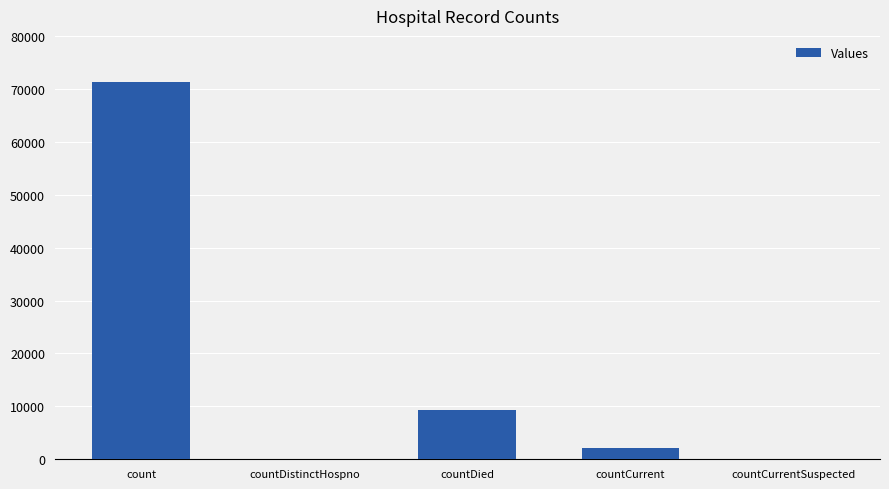

Are the bars horizontal?

No